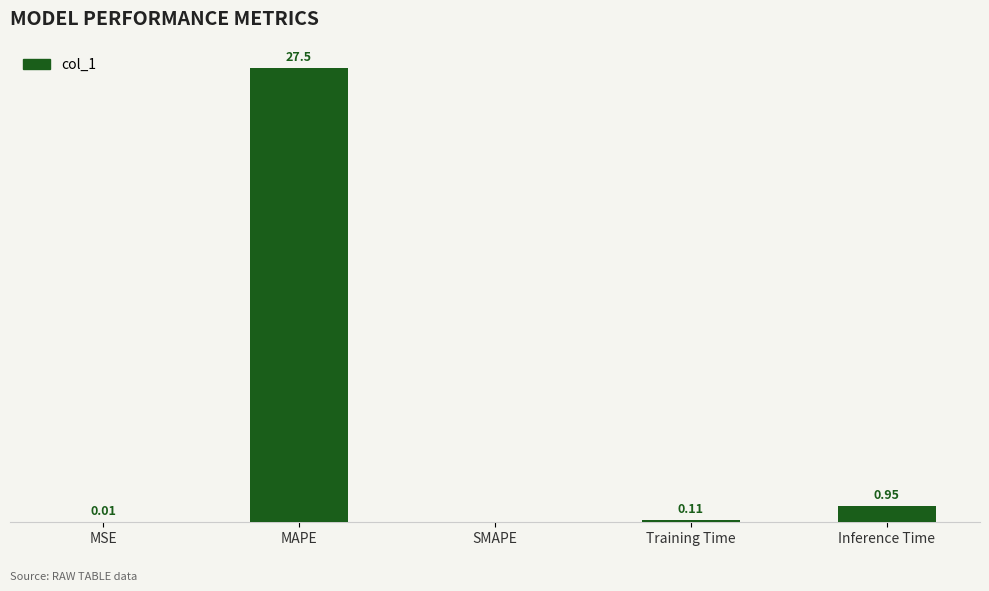

Are the bars horizontal?

No